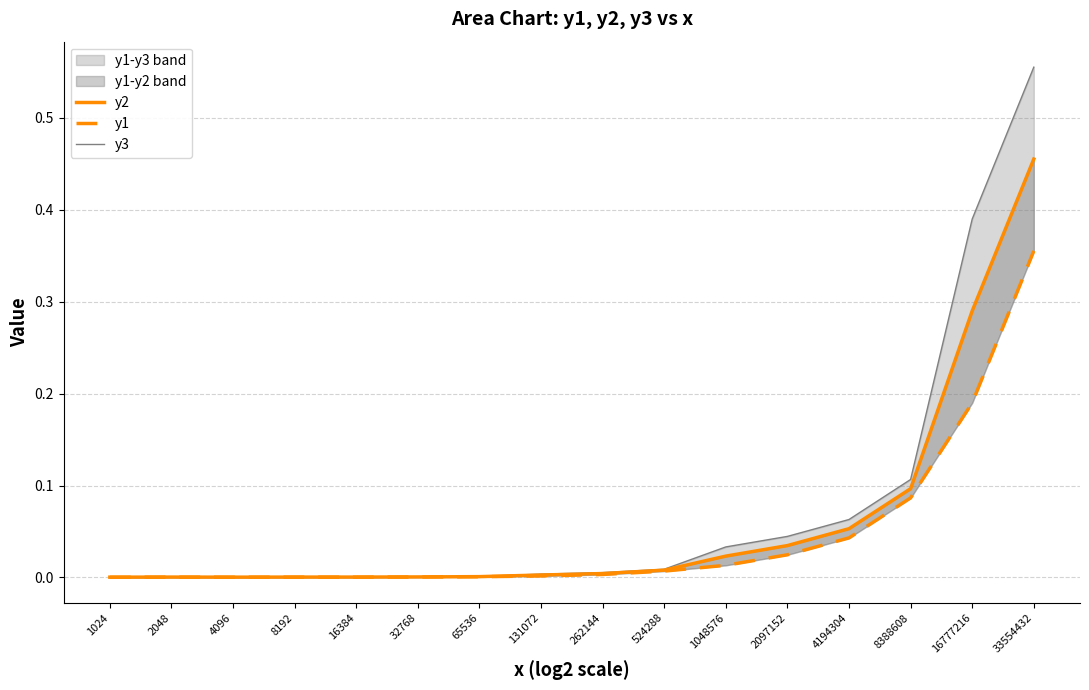

Is it true that y2 equals 0.0 at 2048?

False